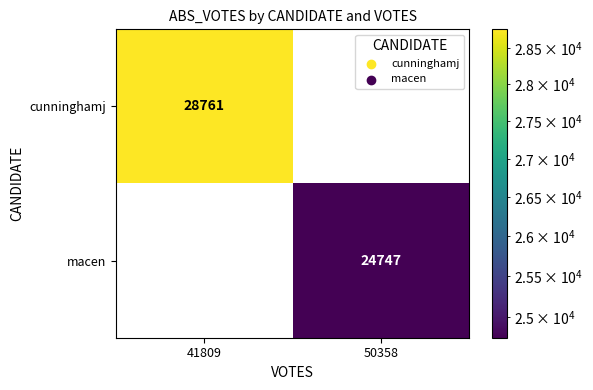

What is the spread (max minus min) of values at 41809?

28761